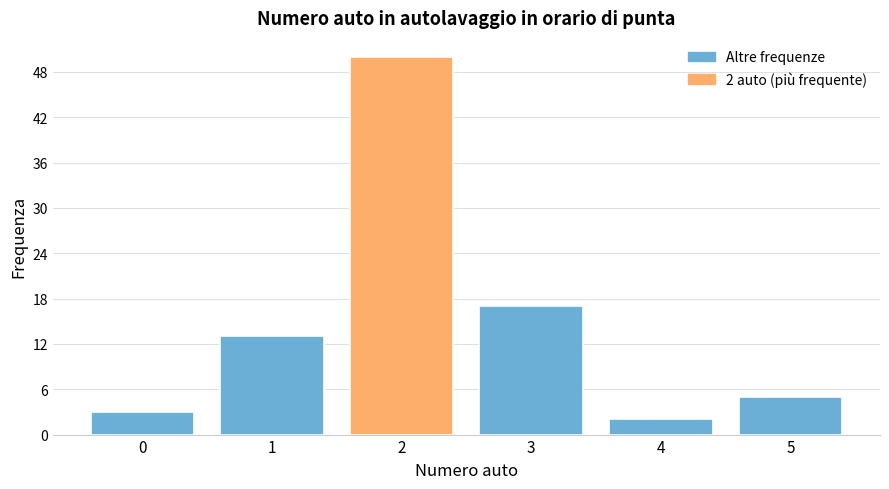

Reading left to right, transcribe all the data shown in this chart.

0=3	1=13	2=50	3=17	4=2	5=5